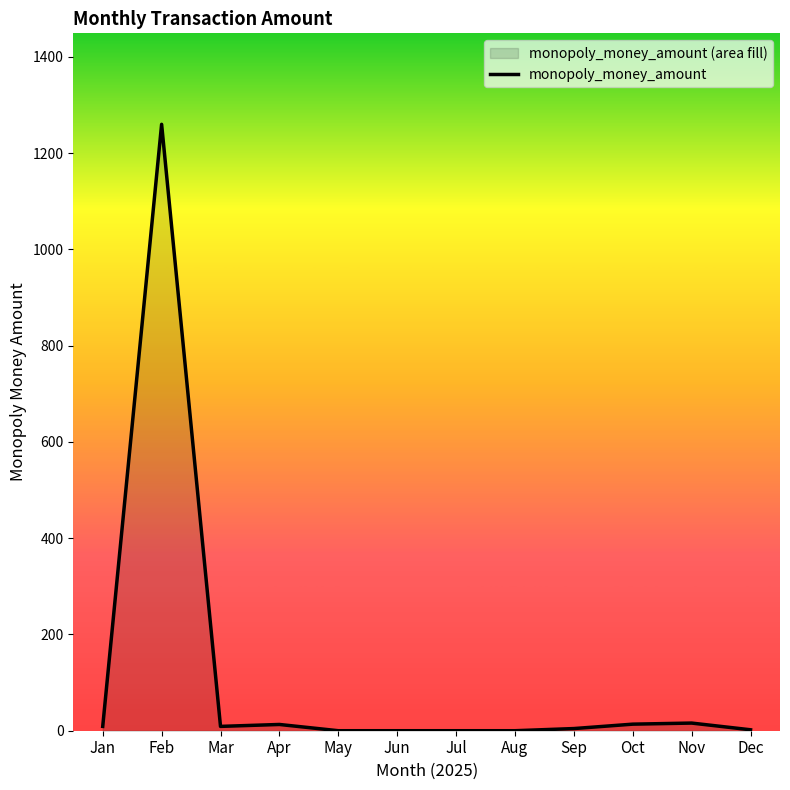

At which label is the value closest to 630?

Nov